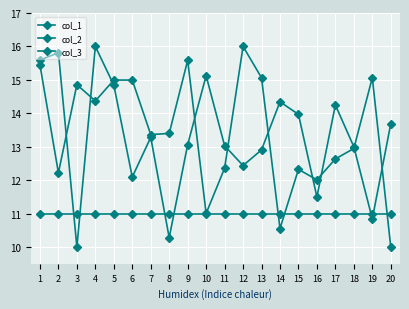

Does the chart display data point markers on the line(s)?

Yes